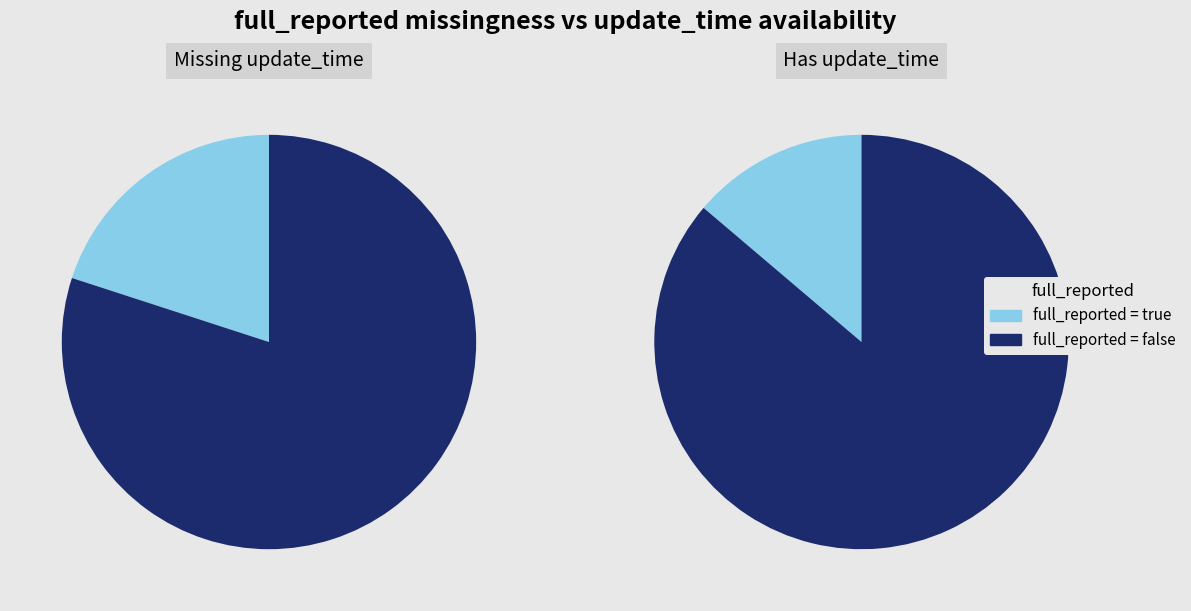

Which slice is the largest?

false